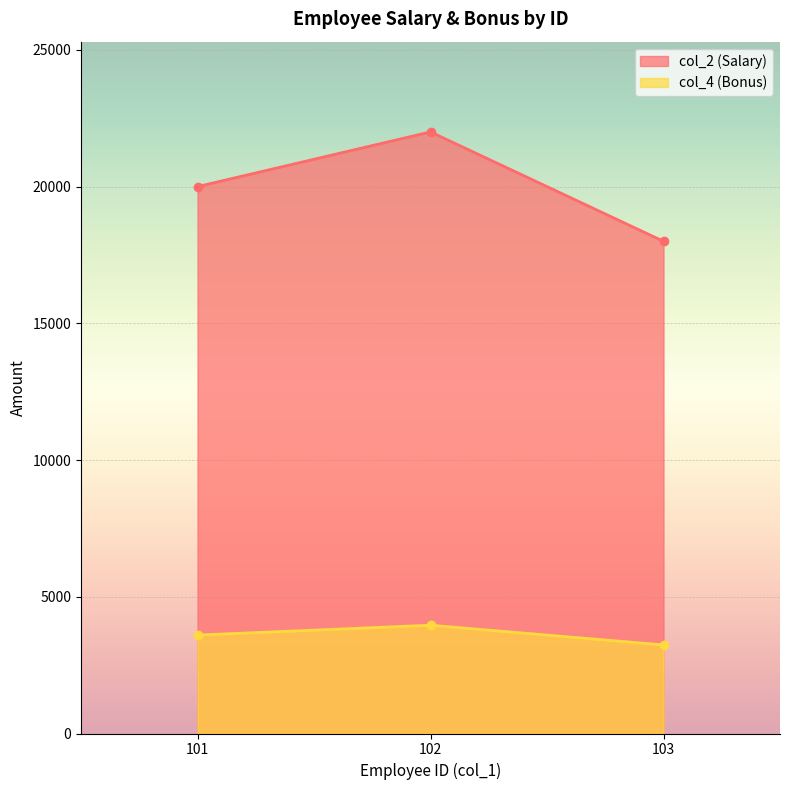

Reading left to right, transcribe all the data shown in this chart.

col_2: 20000	22000	18000
col_4: 3600	3960	3240